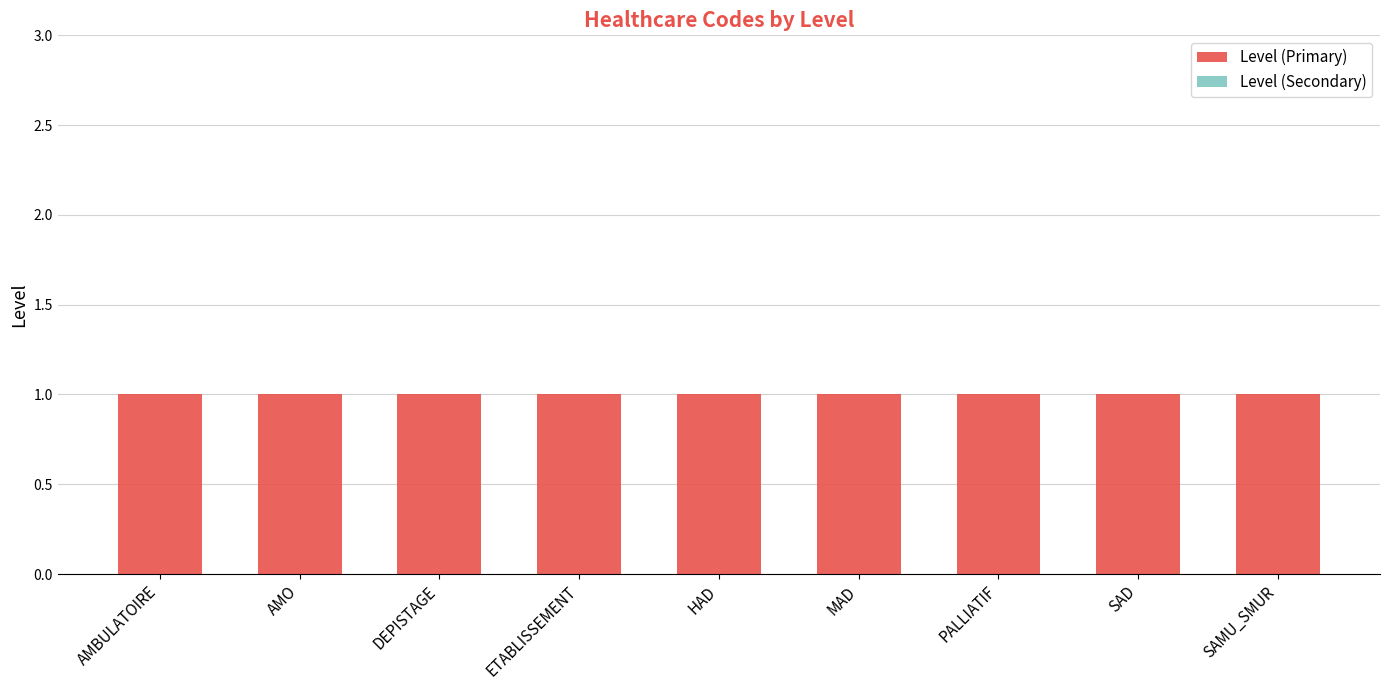

Rank the series at SAD from highest to lowest value.

Level (Primary), Level (Secondary)